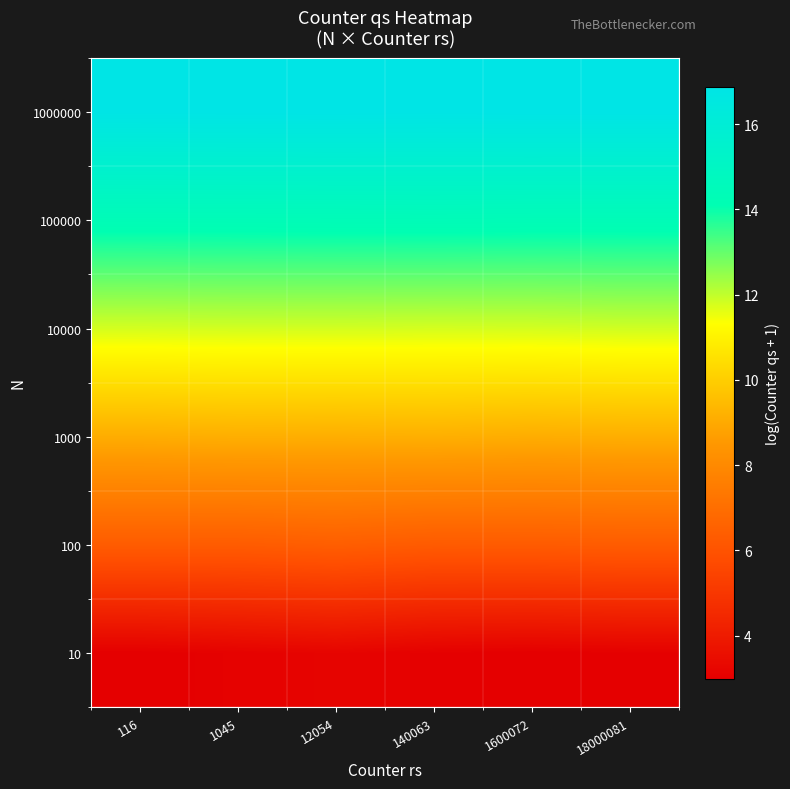

Rank the series by their maximum value, from highest to lowest.

1000000, 100000, 10000, 1000, 100, 10